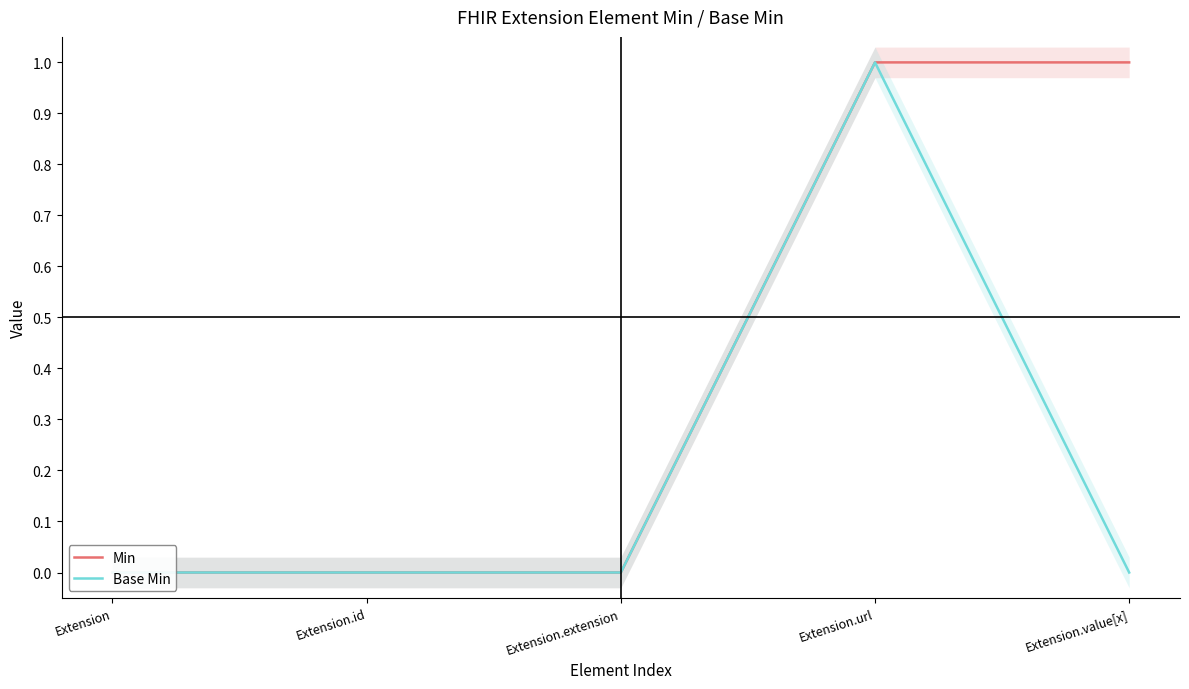

True or false: Min has more than 2 points higher than both neighbors.

False